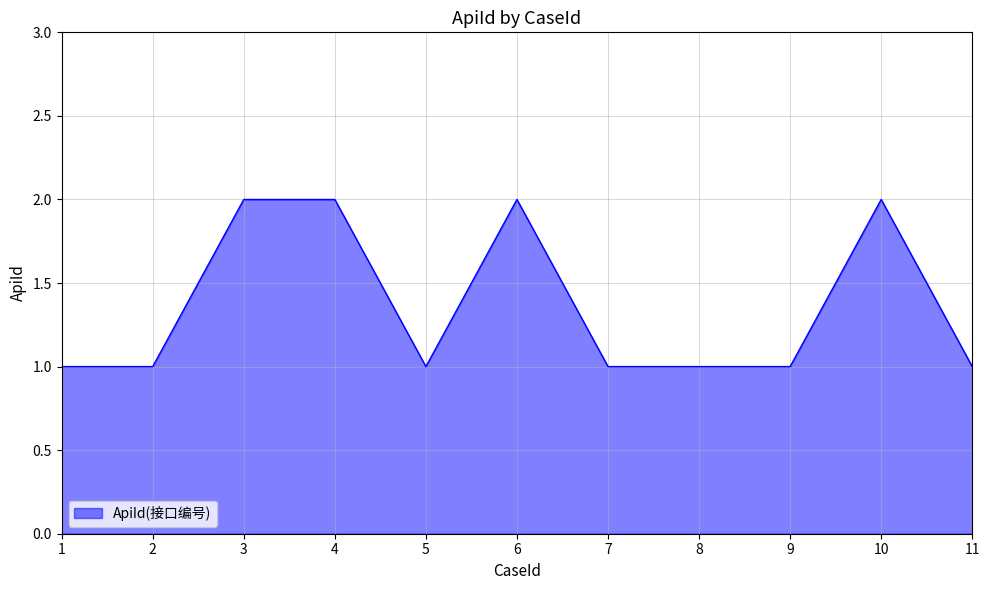

What is the difference between the maximum and minimum values?

1